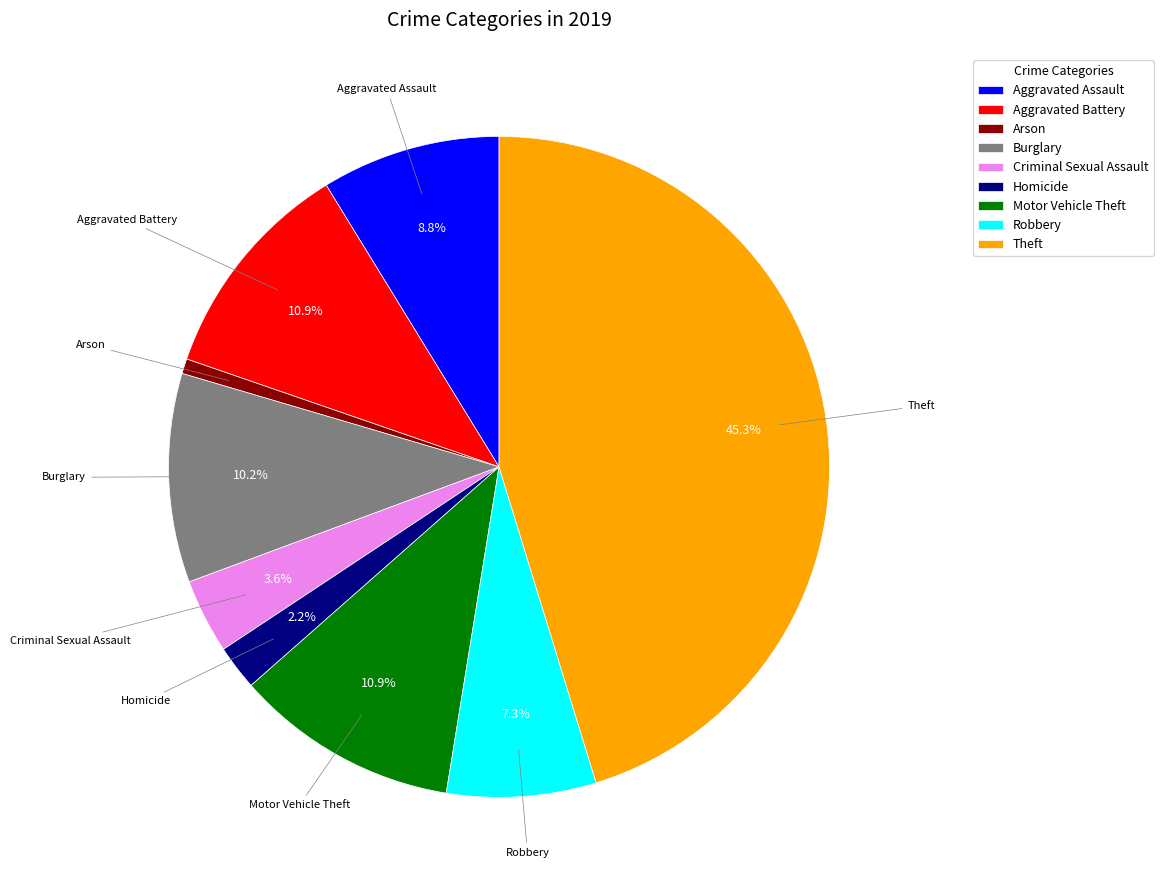

What percentage is NOT represented by Homicide?

97.8%